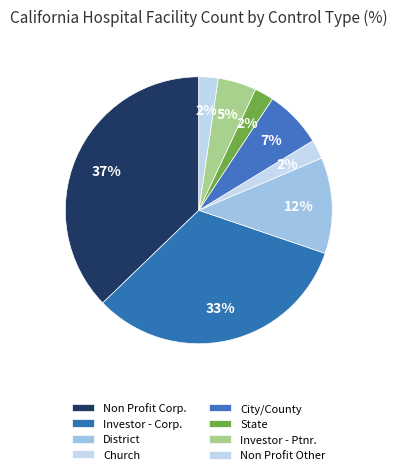

How much of the chart is everything except Church?

97.7%